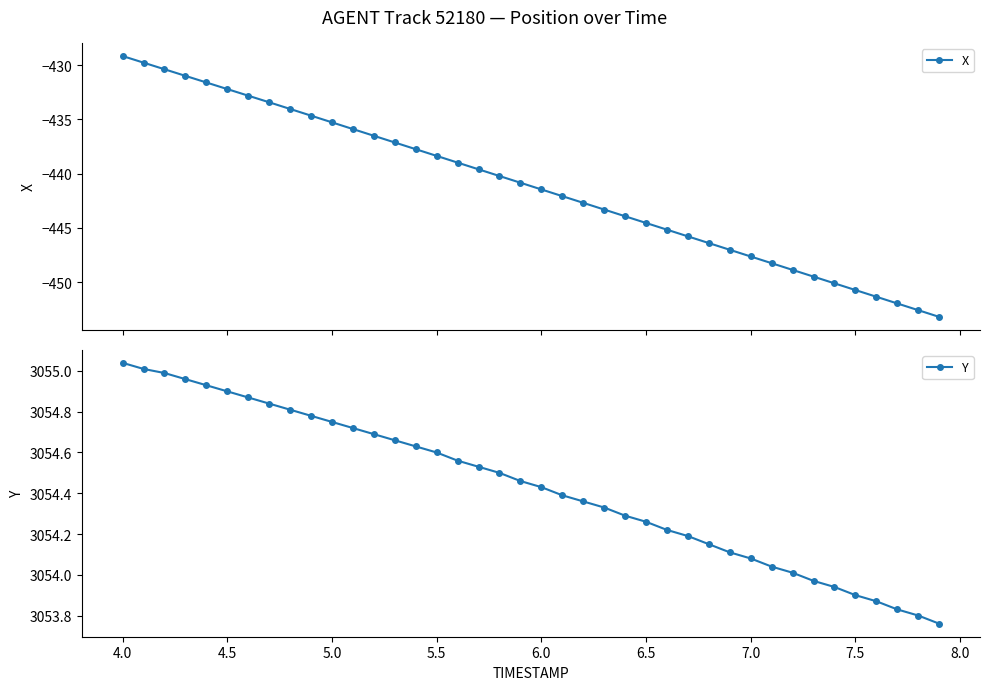

What is the smallest value displayed?

-453.2